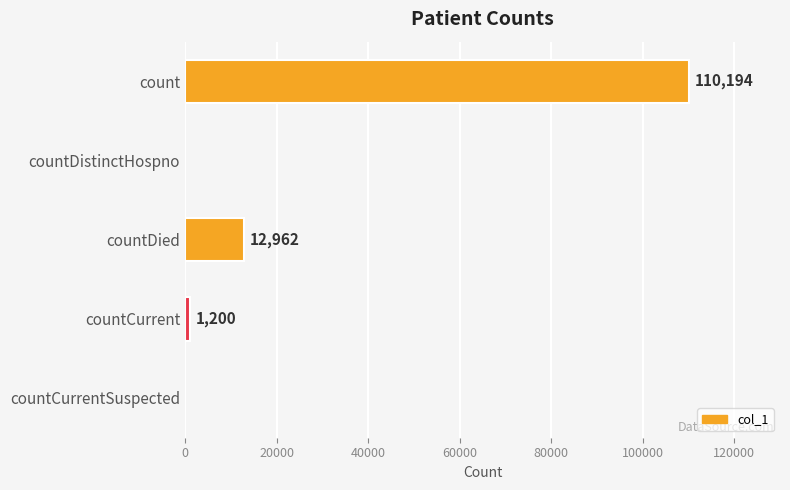

Reading top to bottom, transcribe all the data shown in this chart.

count=110194	countDistinctHospno=0	countDied=12962	countCurrent=1200	countCurrentSuspected=0